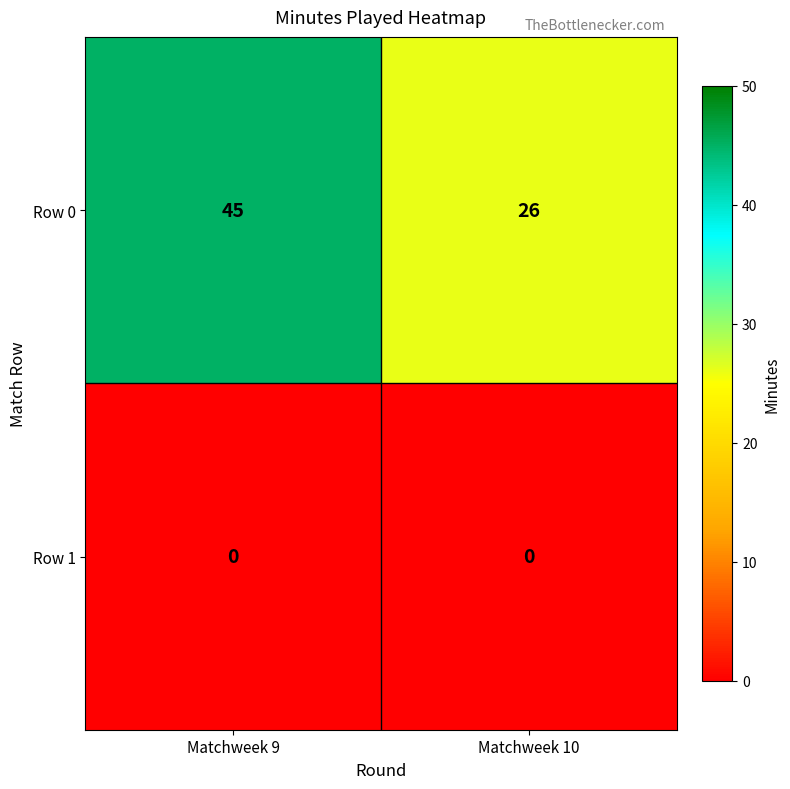

What is the sum of all Row 0 values?

71